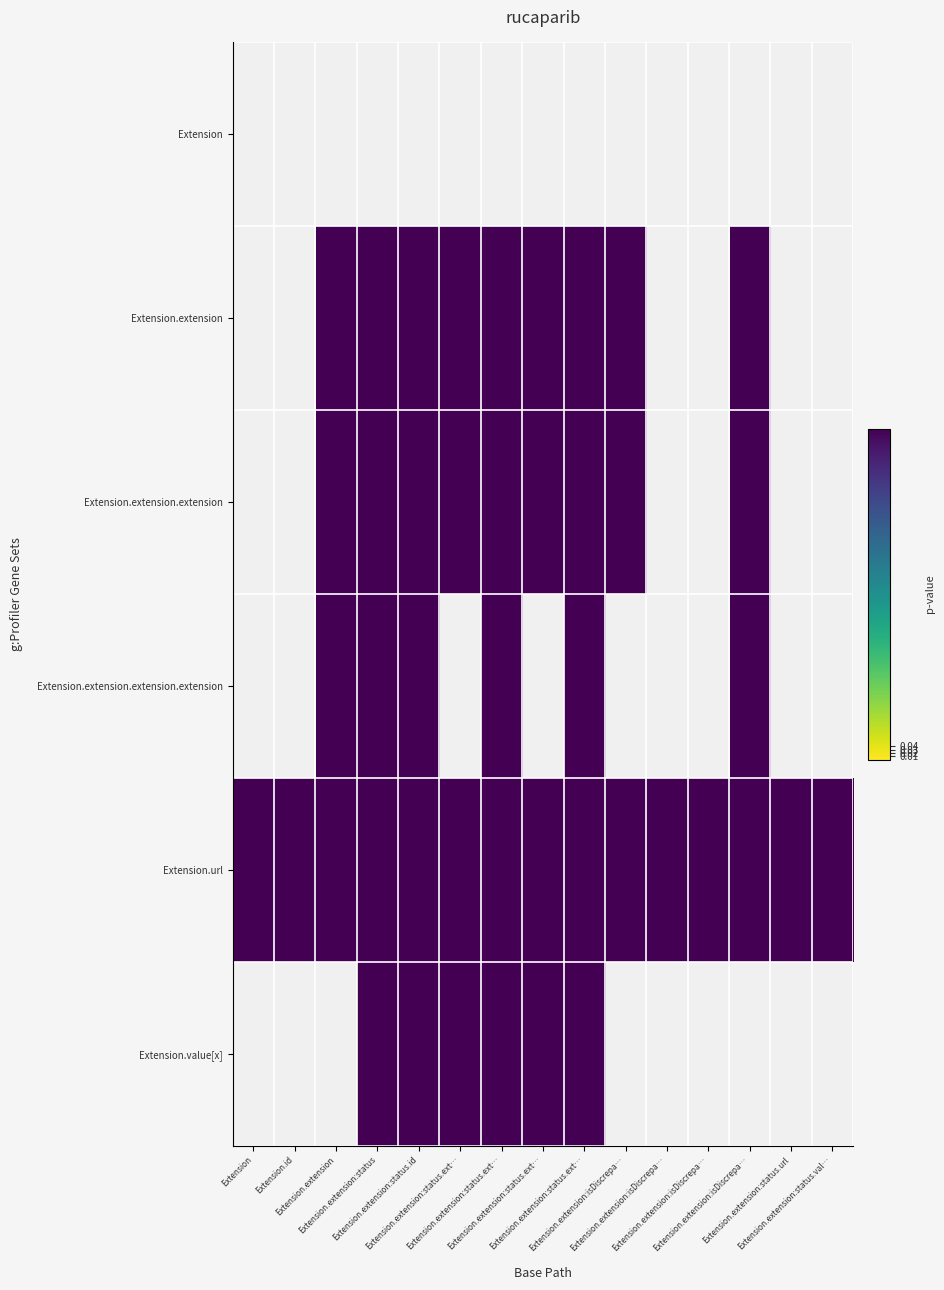

What is the spread (max minus min) of values at Extension?

1